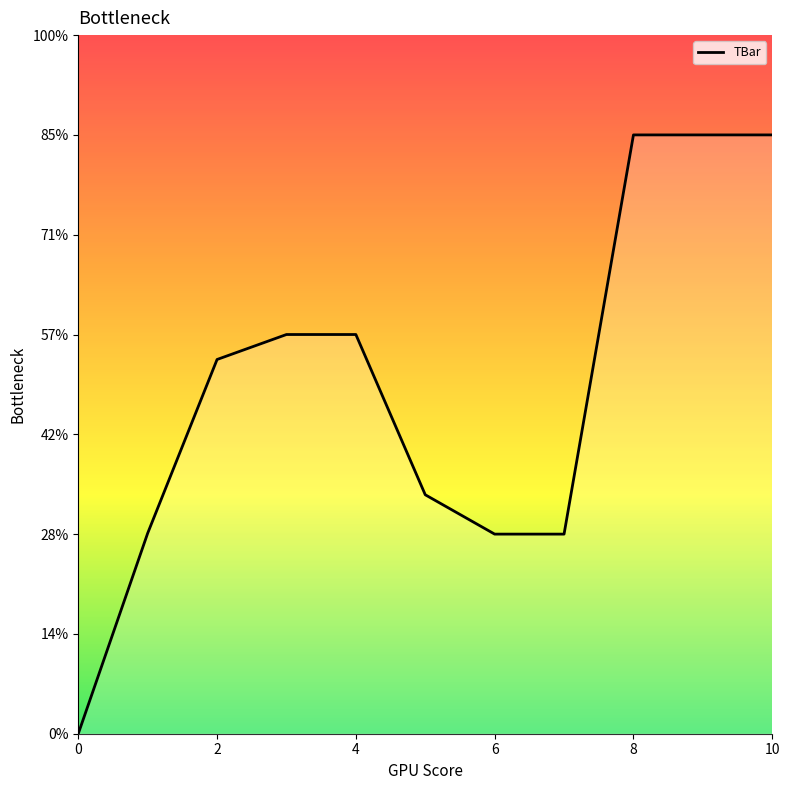

Does the chart display data point markers on the line(s)?

No